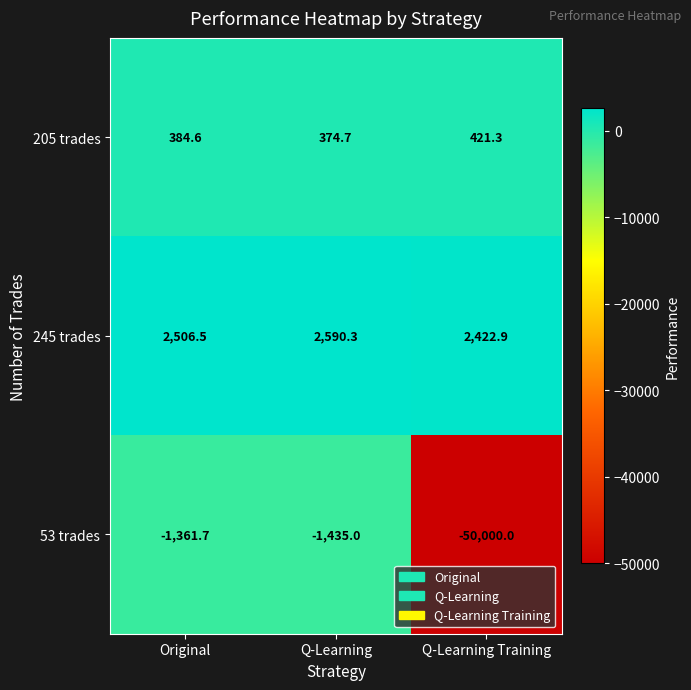

What is the approximate value of 245 trades at Q-Learning?

2590.3